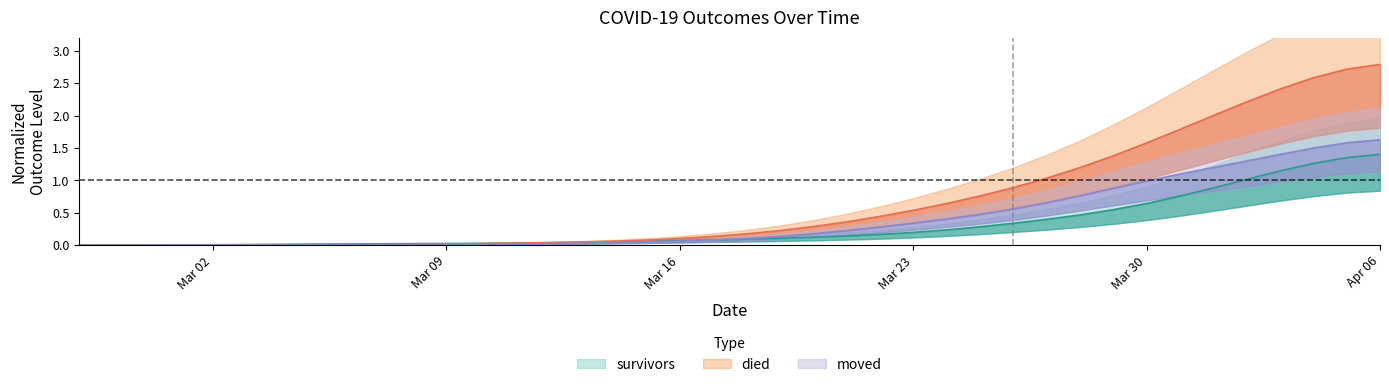

The value of died at 2020-03-07 is 0.0. True or false?

False